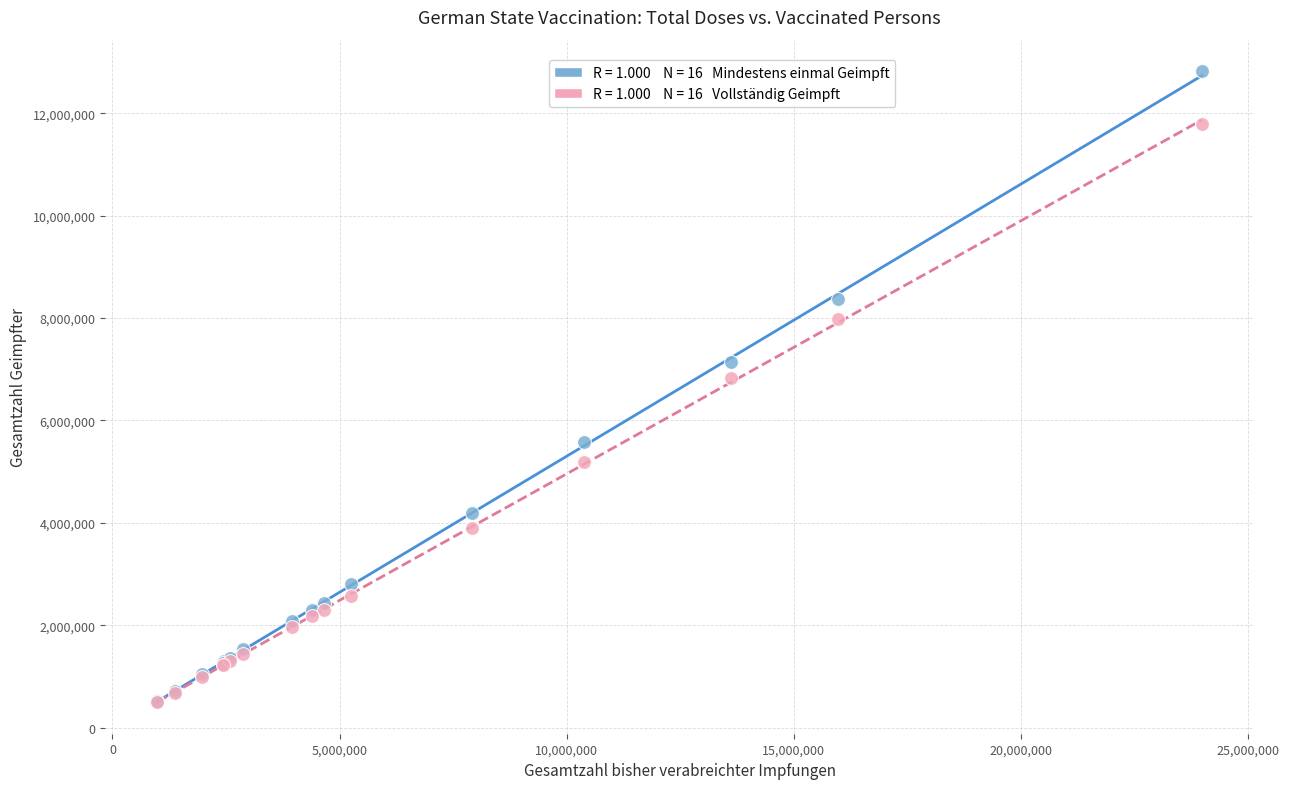

Across all series, what Y value is closest to 6660323?

6825324